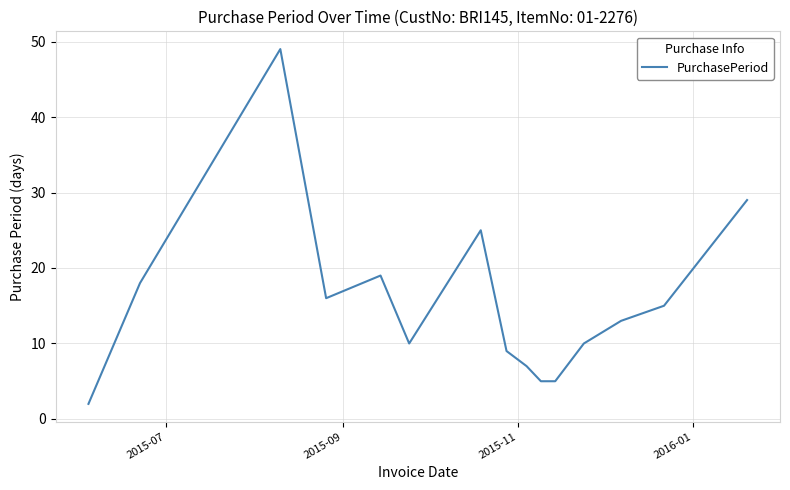

Does the chart have visible grid lines?

Yes